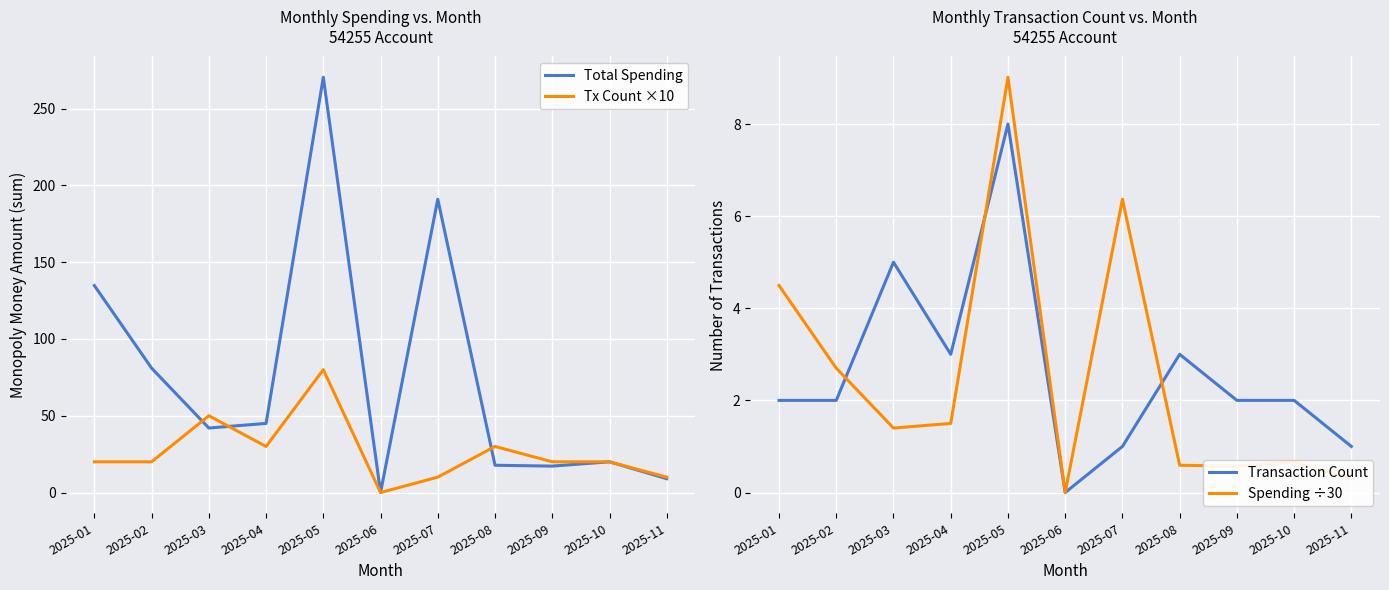

What is the total value across all series at 2025-10?

42.7